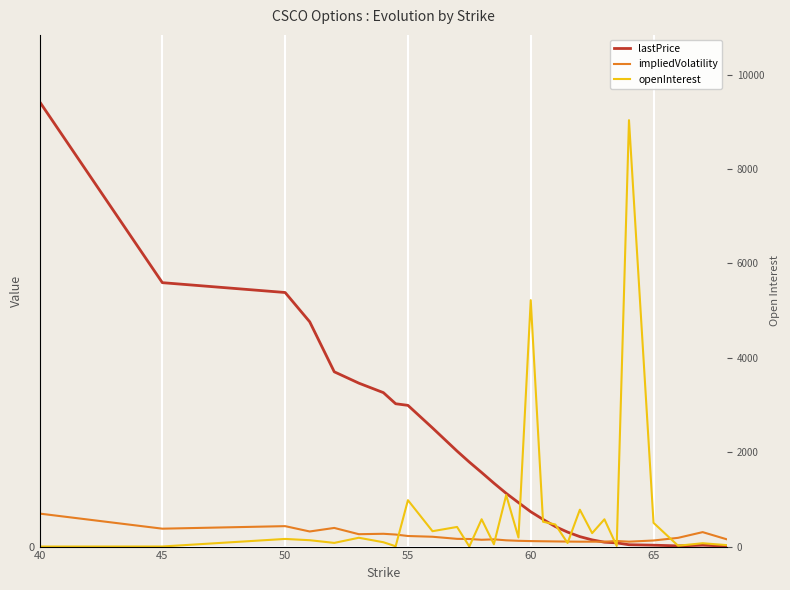

What is the highest value of the lastPrice series?

19.2